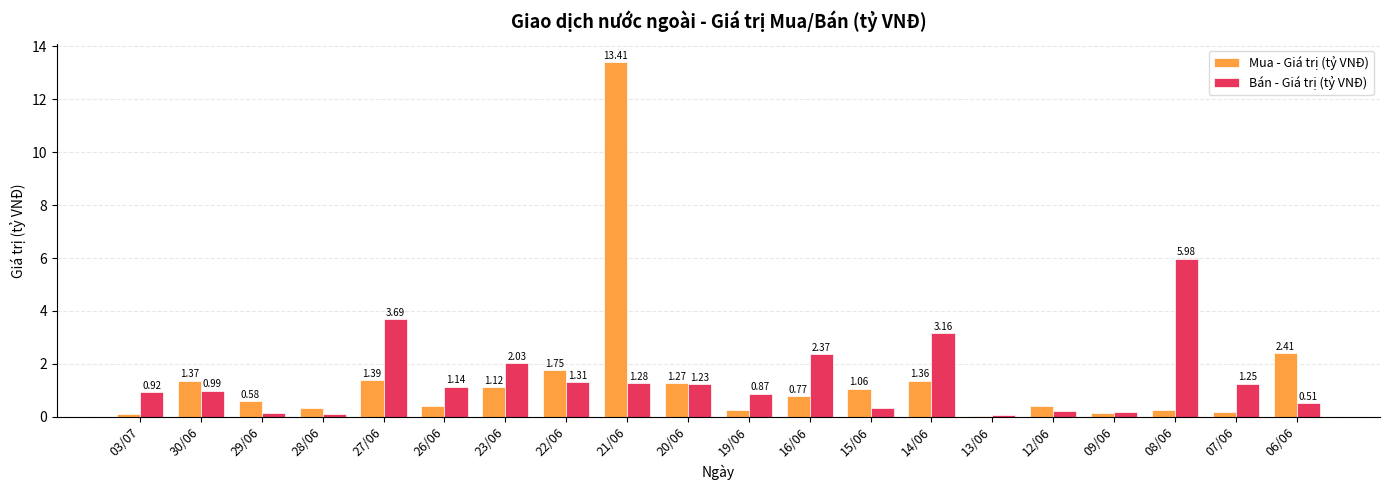

Where is Mua - Giá trị (tỷ VNĐ) nearest to the value 6?

06/06